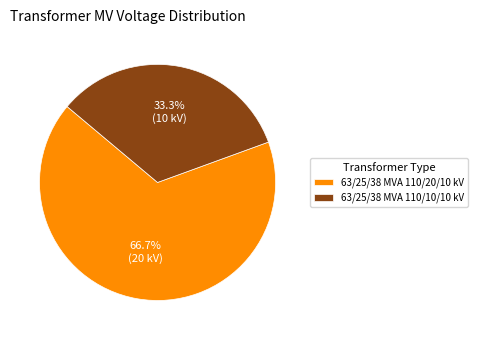

Combined, what portion of the pie is 63/25/38 MVA 110/20/10 kV and 63/25/38 MVA 110/10/10 kV?

100.0%